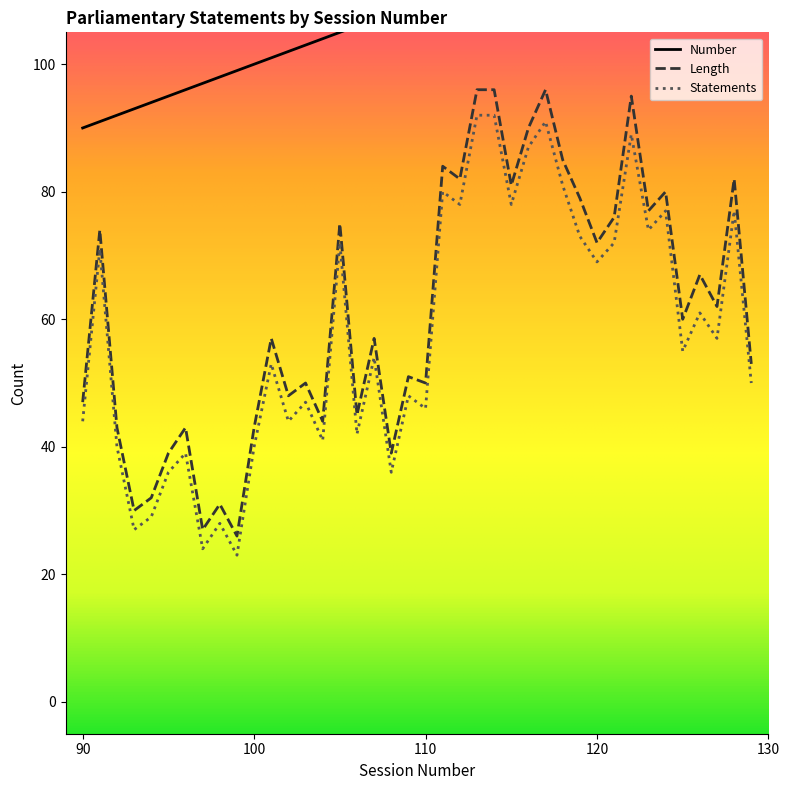

Is it true that Length equals 30 at 93?

True